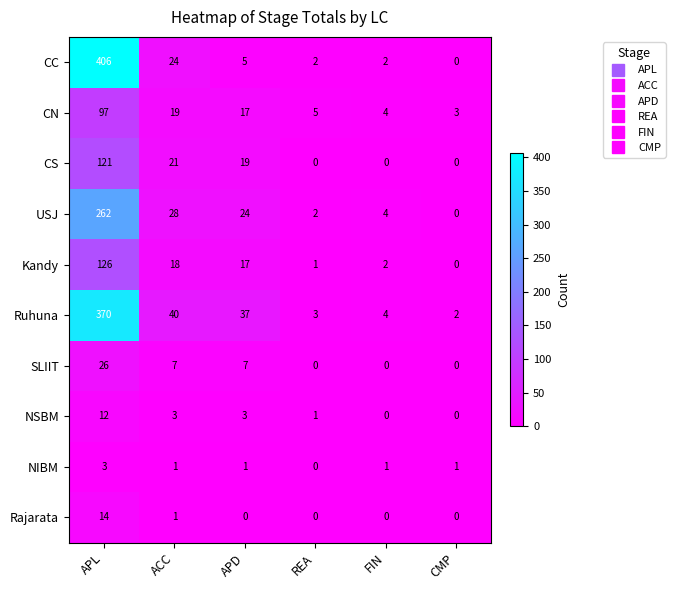

Rank the series at APL from highest to lowest value.

CC, Ruhuna, USJ, Kandy, CS, CN, SLIIT, Rajarata, NSBM, NIBM